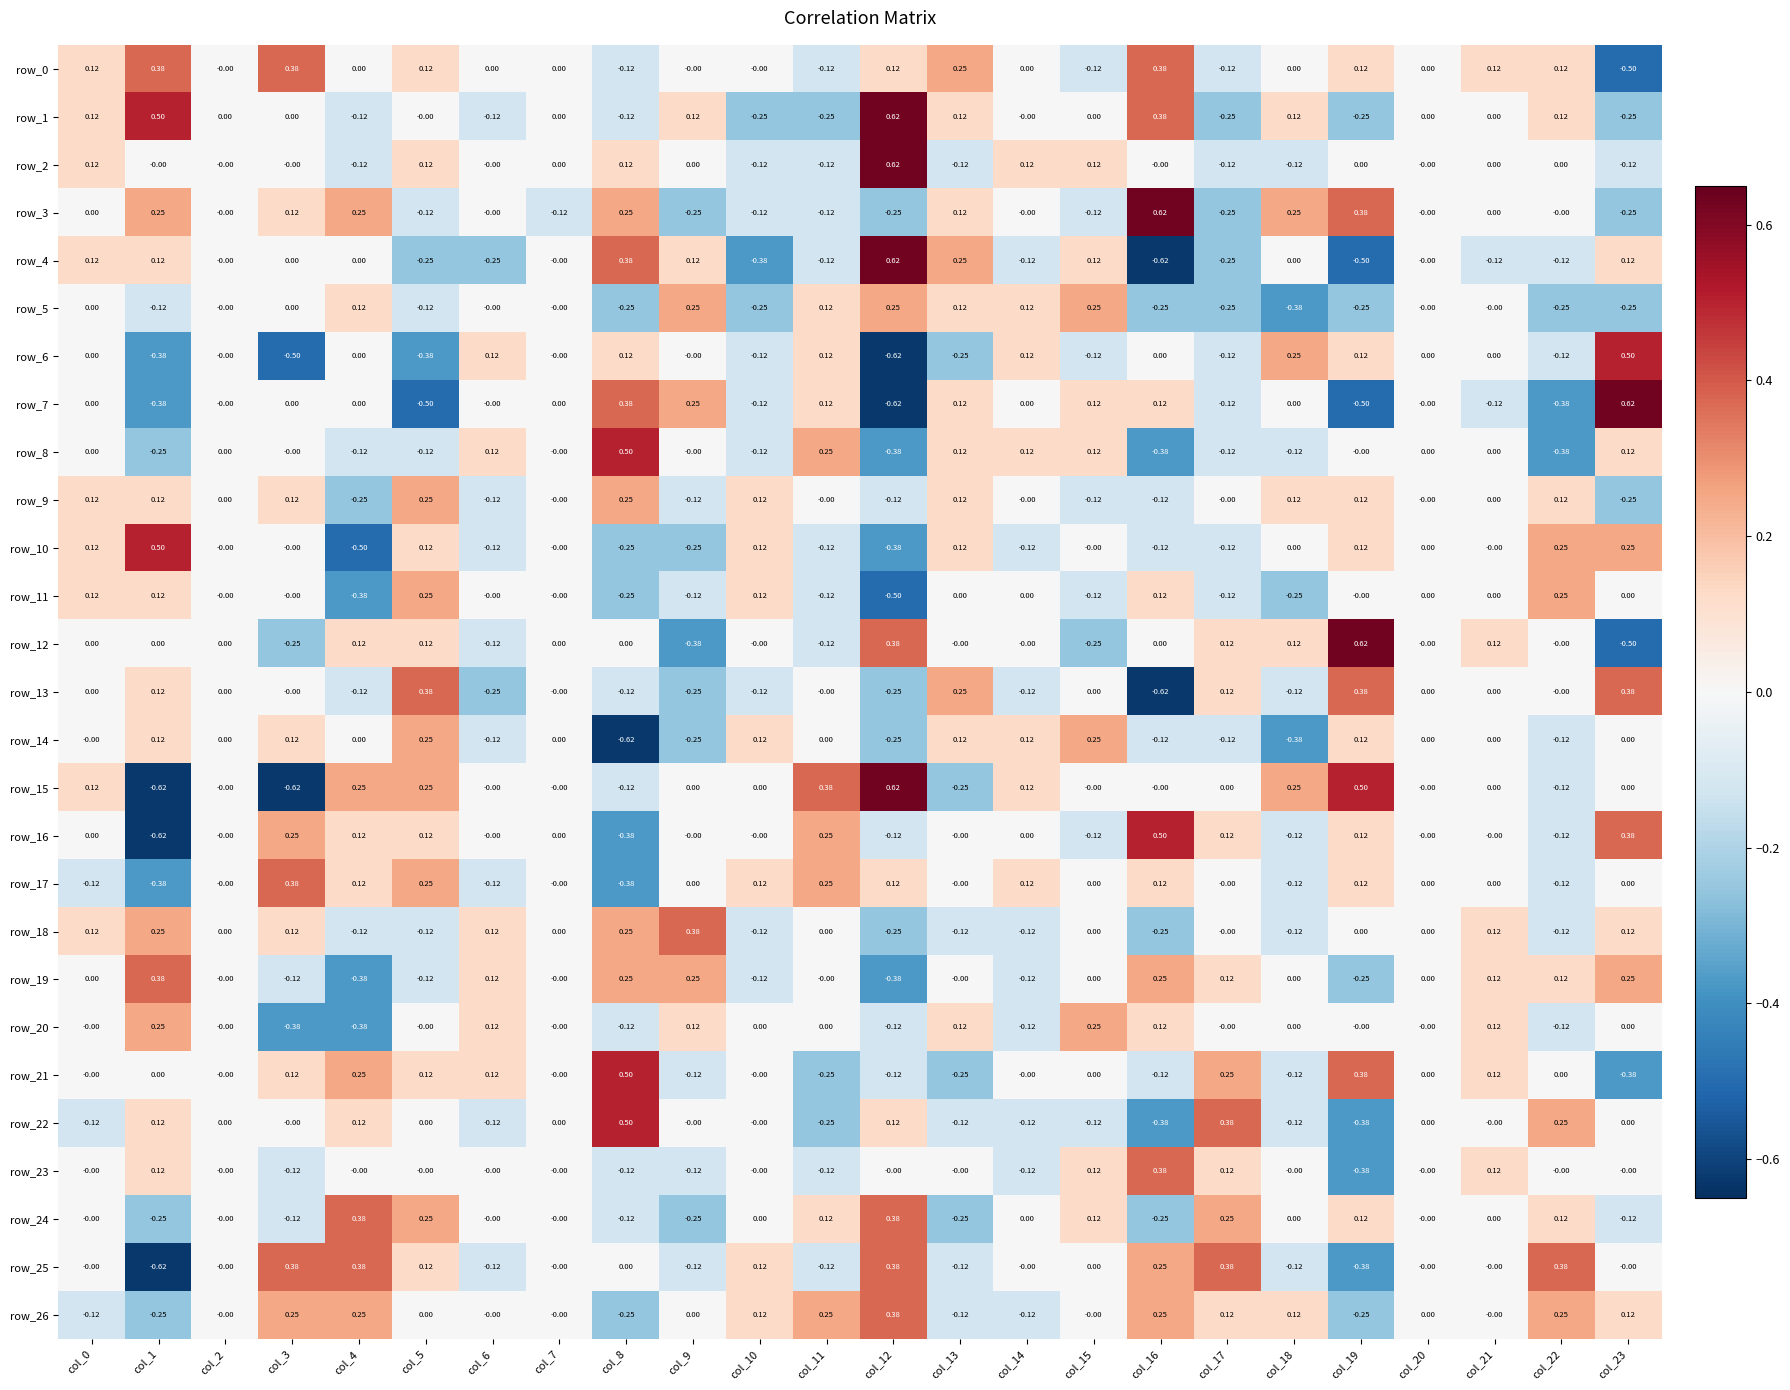

Is the value of row_21 at col_23 greater than the value of row_15 at col_19?

No